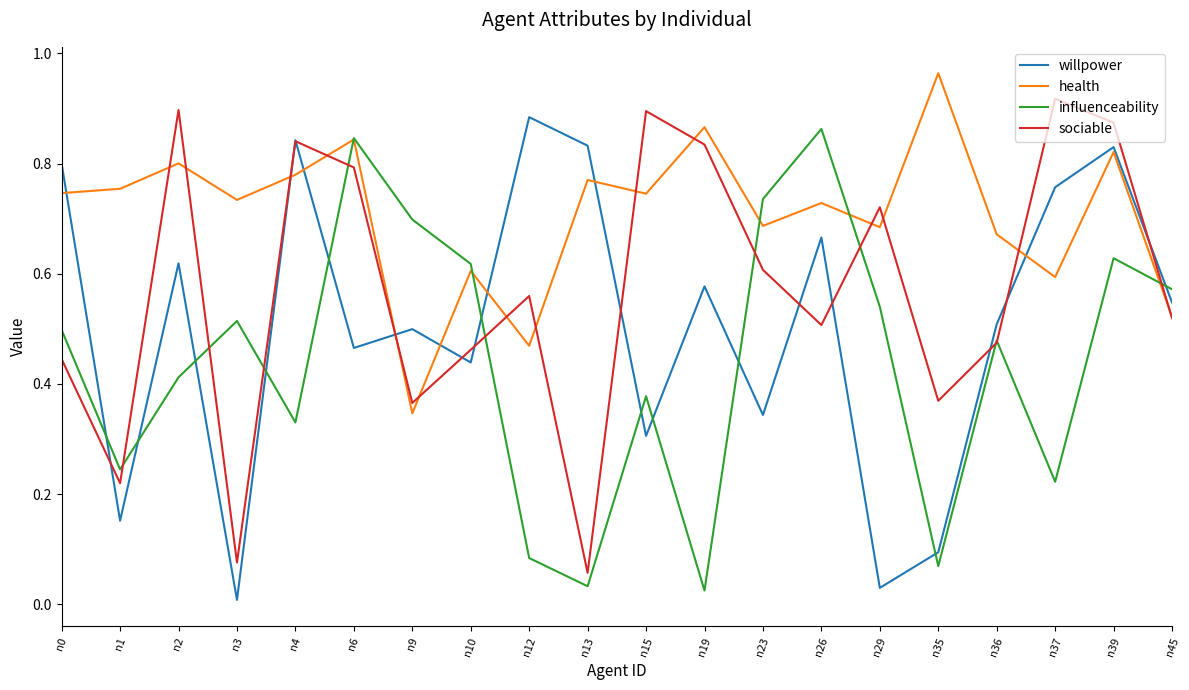

What is the total value across all series at n12?

2.0